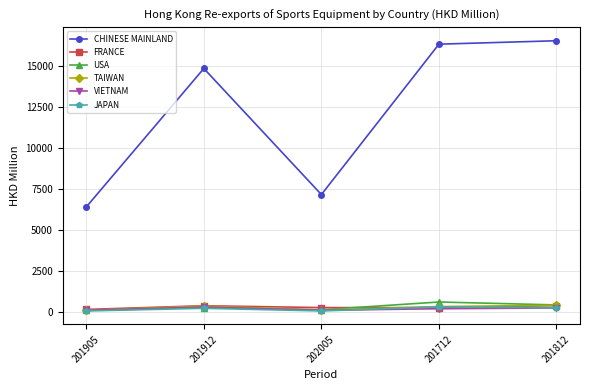

What position from the left is 201912?

2